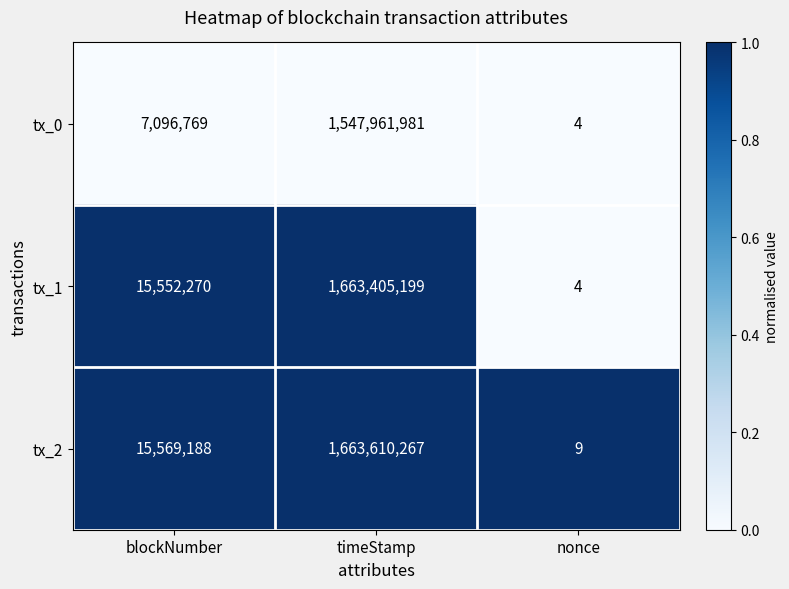

Reading right to left, what are all the values shown in this chart?

tx_0: nonce=4	timeStamp=1547961981	blockNumber=7096769
tx_1: nonce=4	timeStamp=1663405199	blockNumber=15552270
tx_2: nonce=9	timeStamp=1663610267	blockNumber=15569188